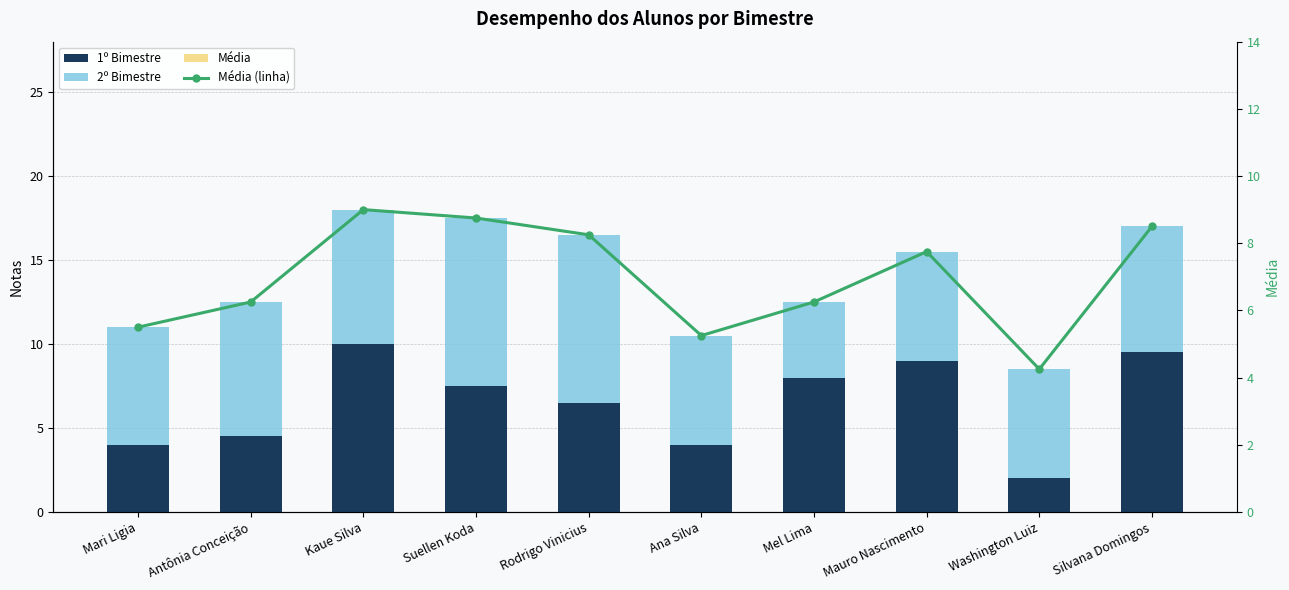

What are all the series names shown in the legend?

1º Bimestre, 2º Bimestre, Média, Média (linha)